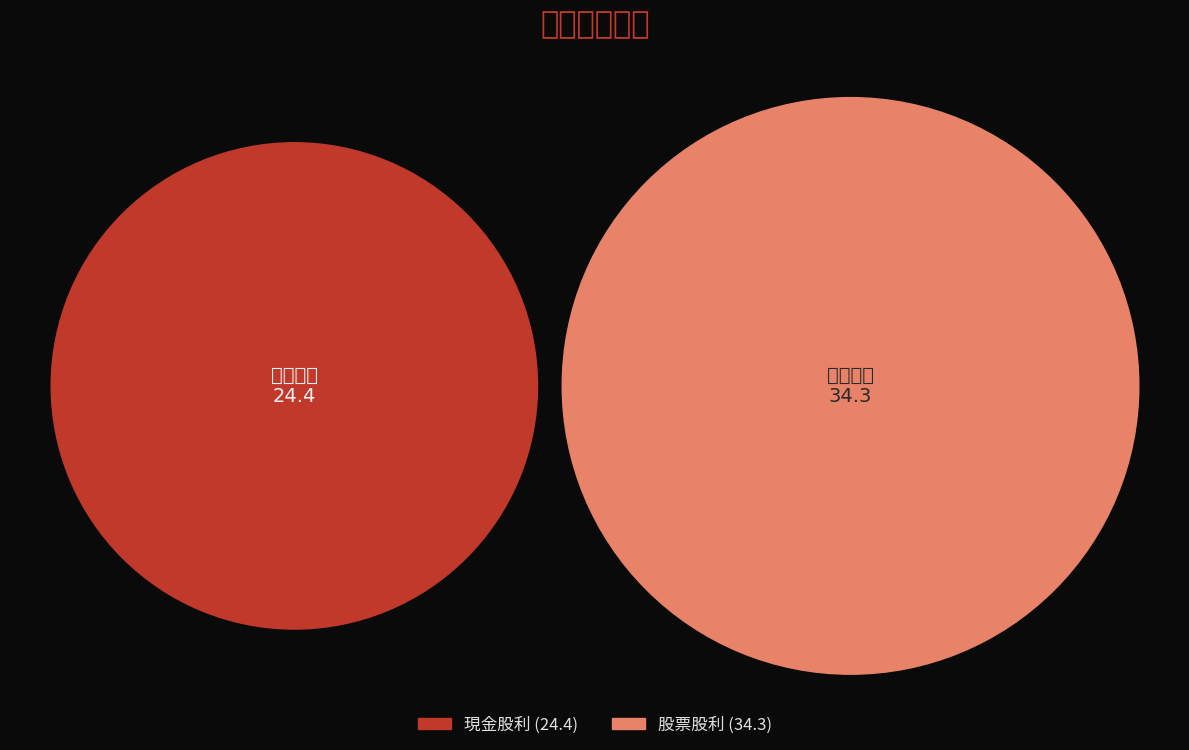

Which series has the widest spread of values?

股票股利